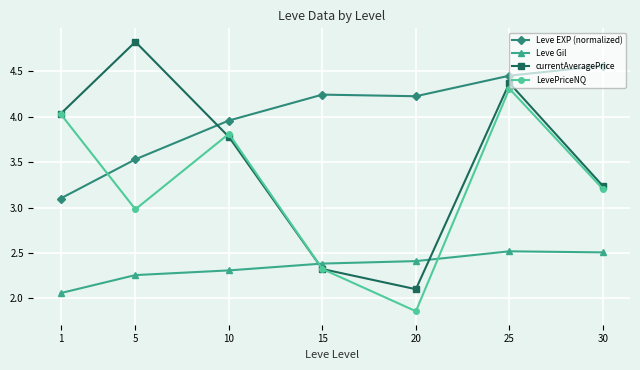

What is the spread (max minus min) of values at 20?

2.4